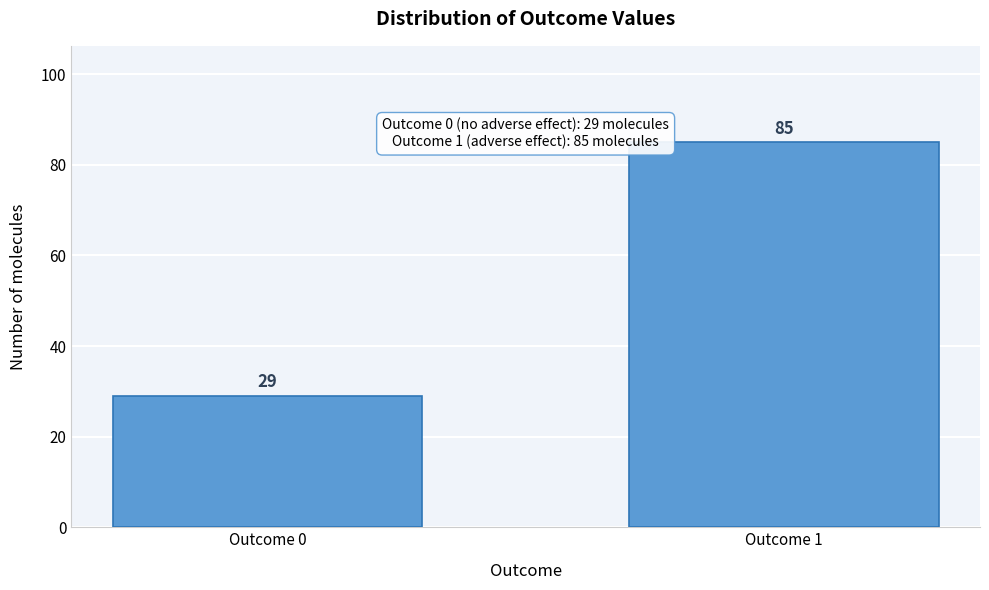

Reading left to right, what are all the values shown in this chart?

29	85